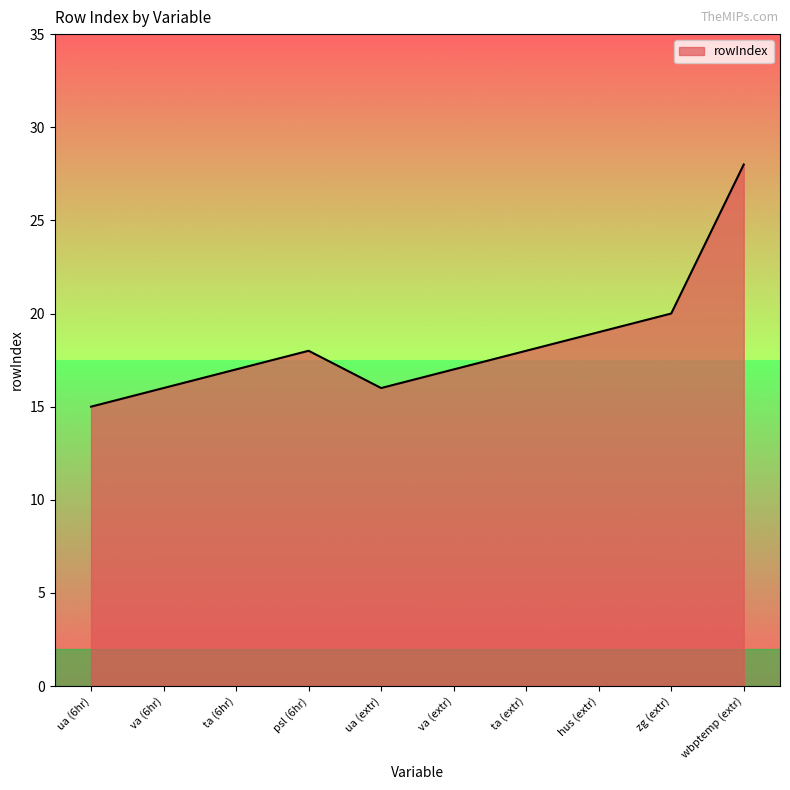

What is the difference between the maximum and minimum values?

13